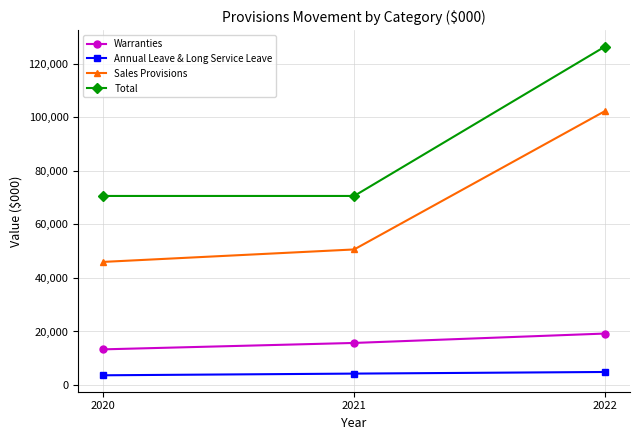

What is the spread (max minus min) of values at 2022?

121573